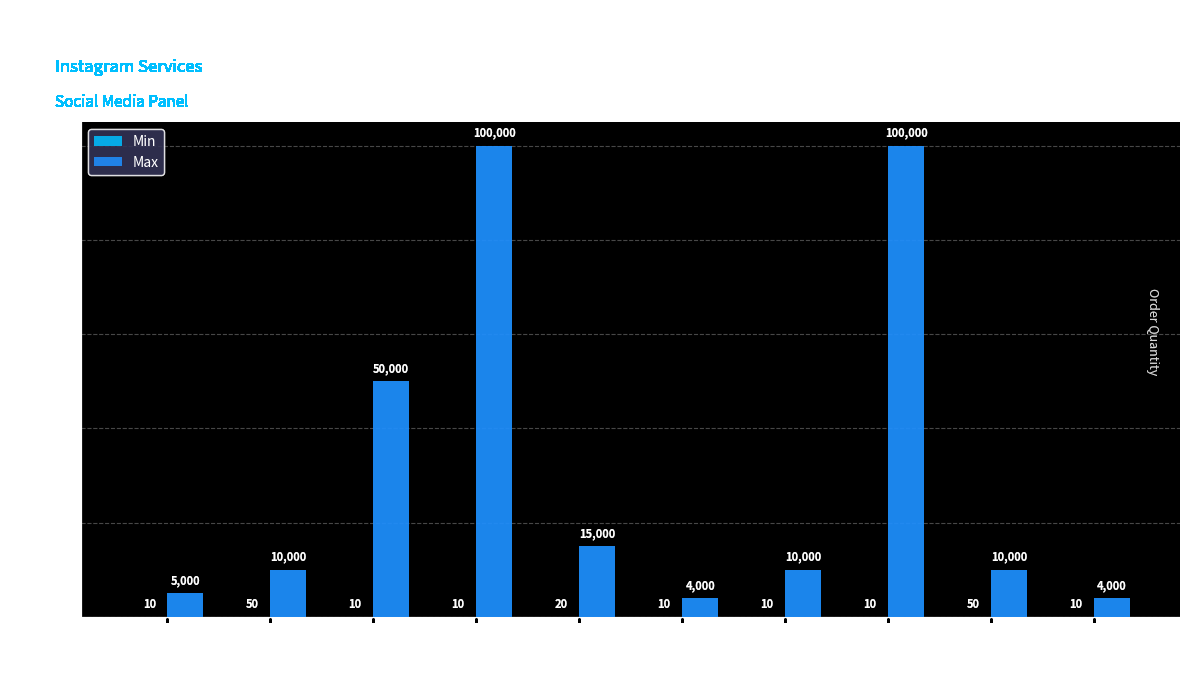

What is the highest value of the Max series?

100000